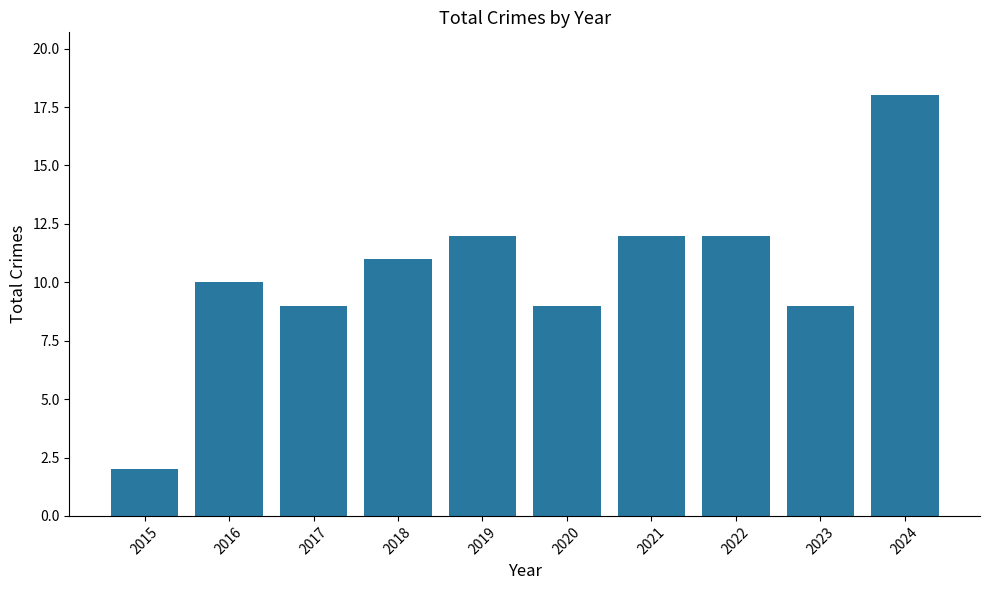

Where is the data nearest to the value 10?

2016